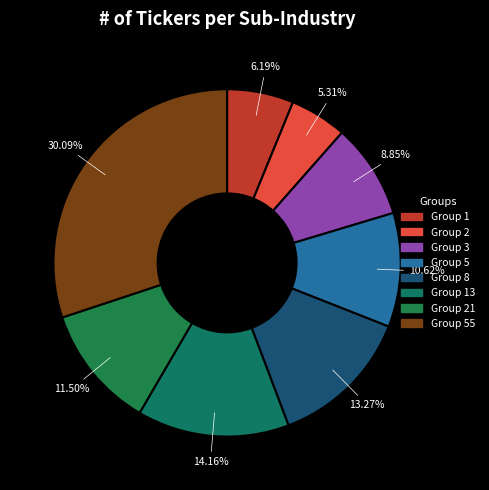

Is there a majority slice in this chart?

No